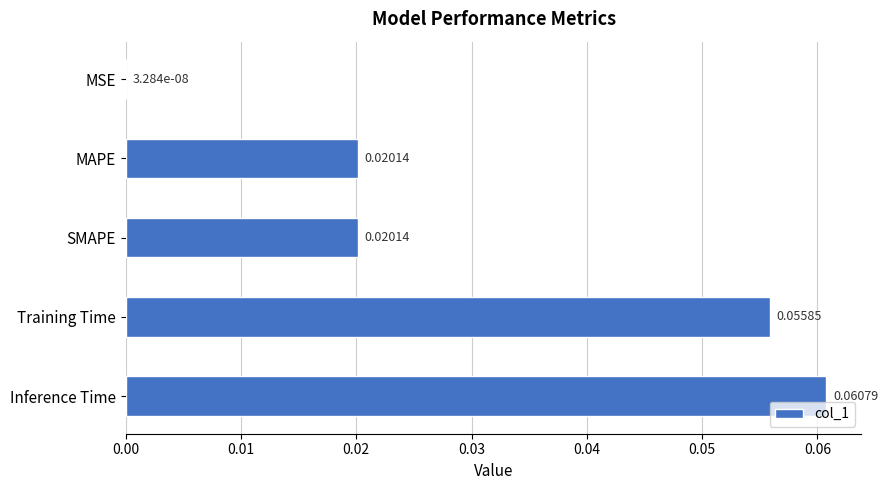

Which label corresponds to the largest value in the chart?

Inference Time